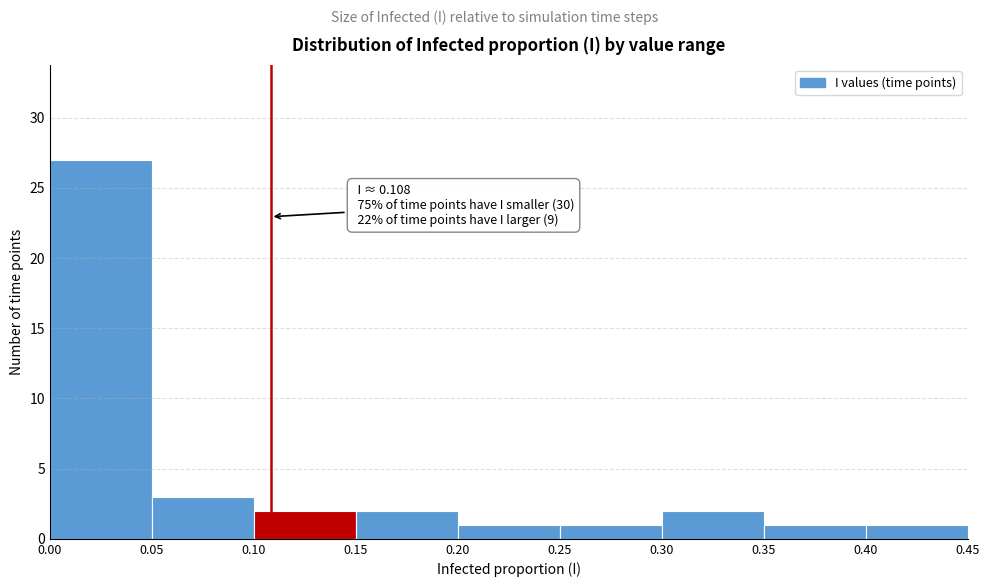

Which range on the x-axis has the tallest bar?

0.00 to 0.05